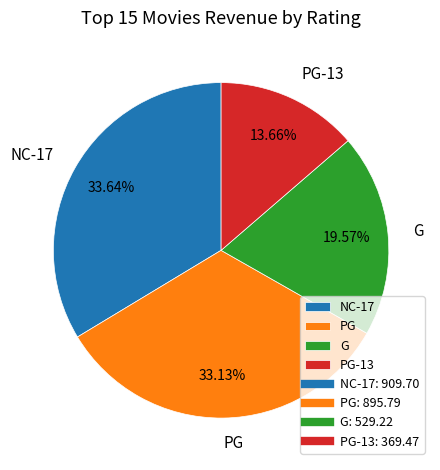

How many slices are in this pie chart?

4